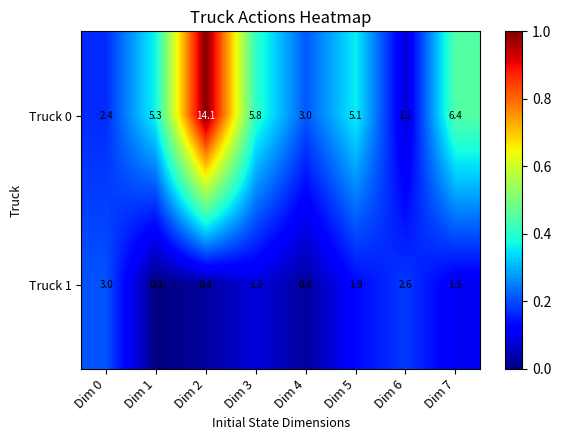

The value of Truck 1 at Dim 5 is 3.1. True or false?

False